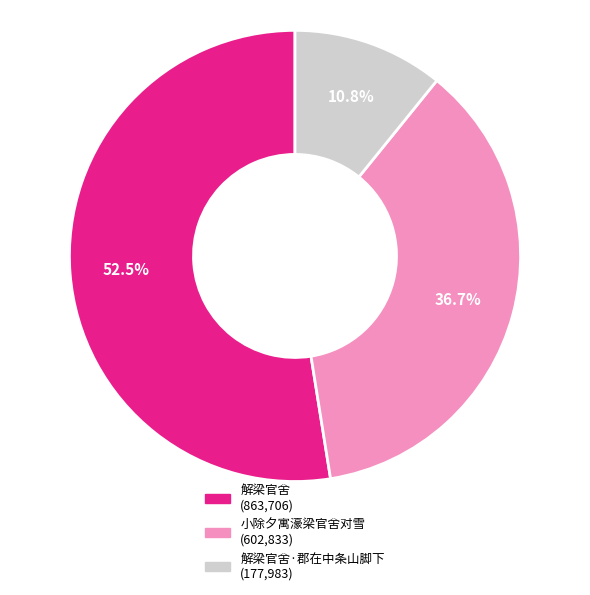

Is there any slice that represents more than half of the pie?

Yes